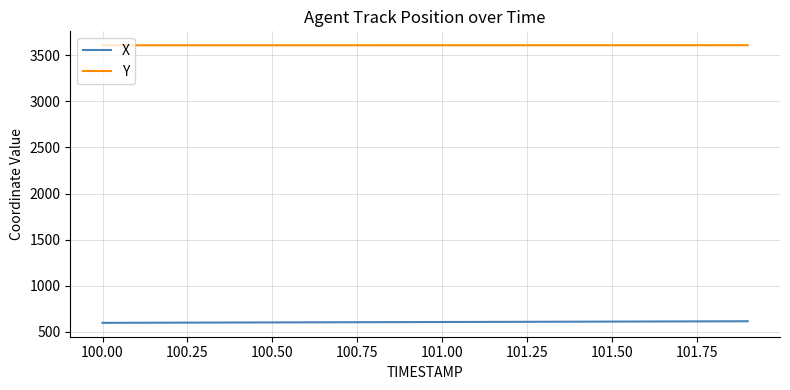

Rank the series by their maximum value, from highest to lowest.

Y, X